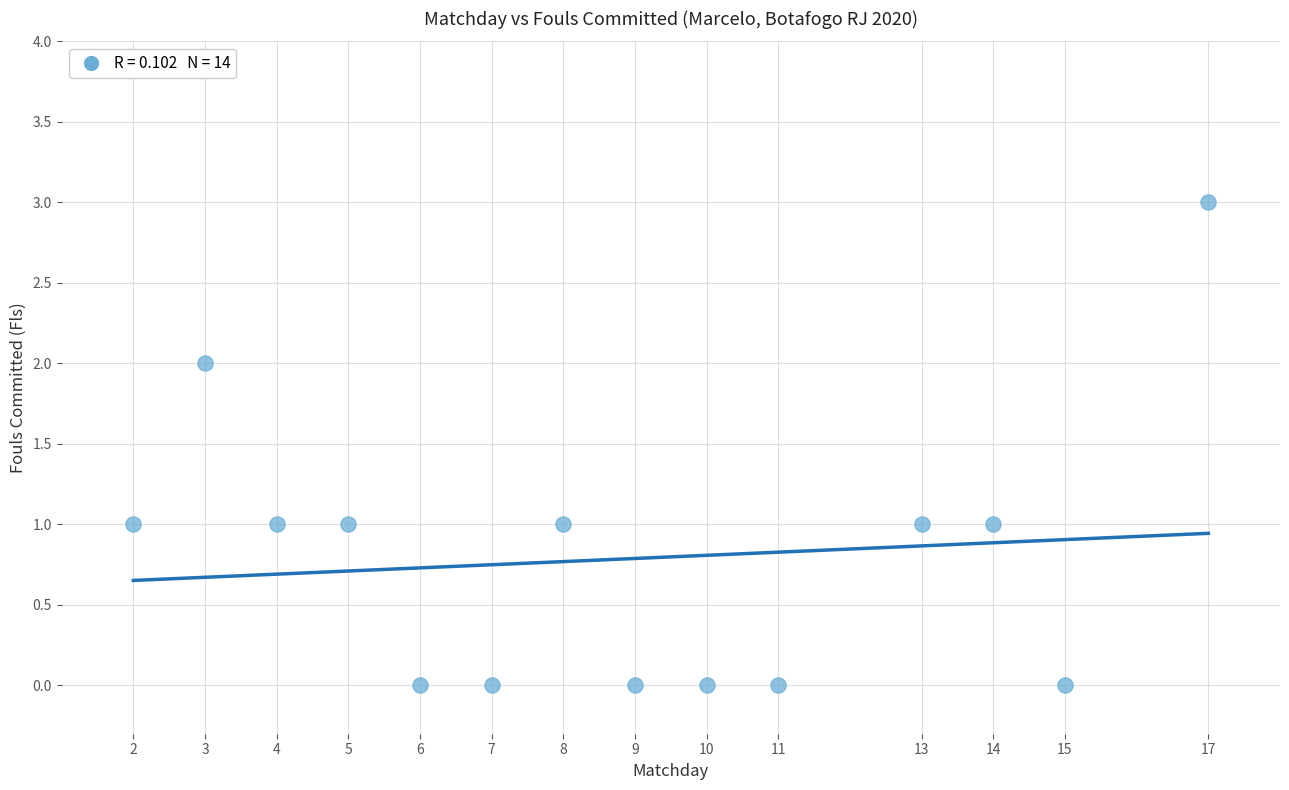

What is the range of X values (max minus min)?

15